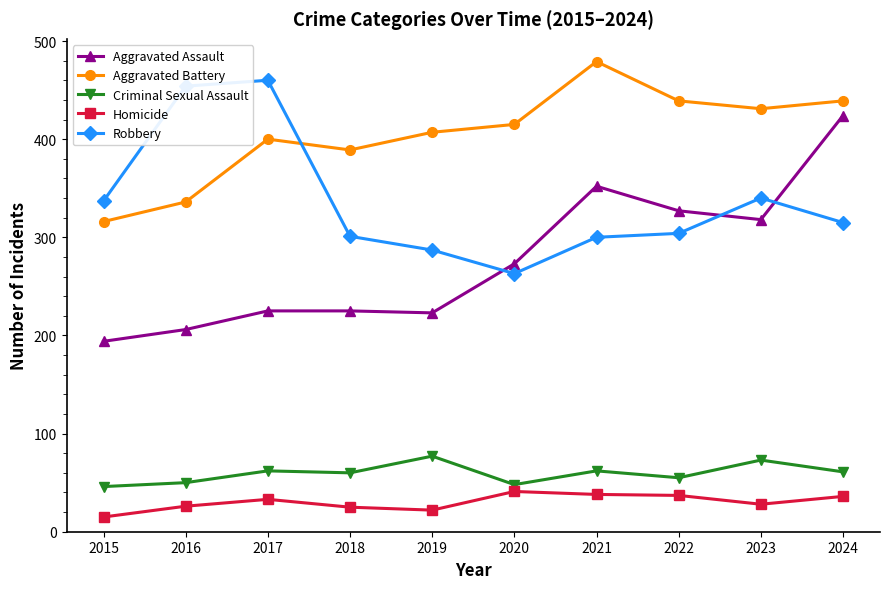

In Homicide, how many points are higher than both neighbors (excluding endpoints)?

2